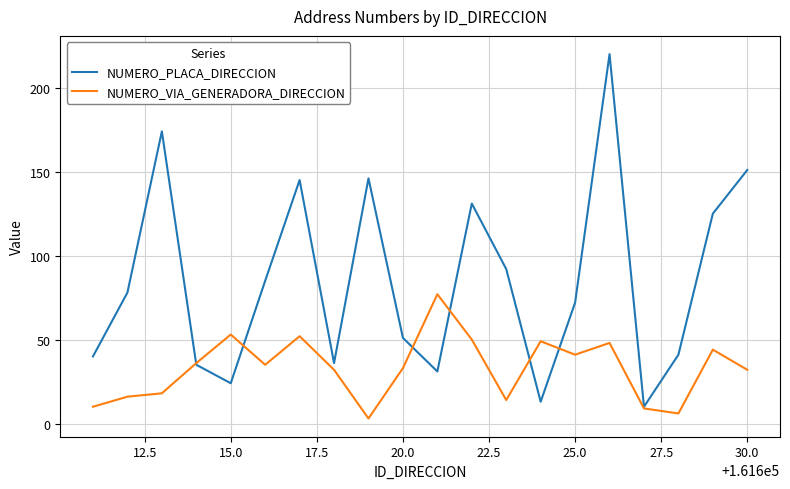

What is the maximum value shown in the chart?

220